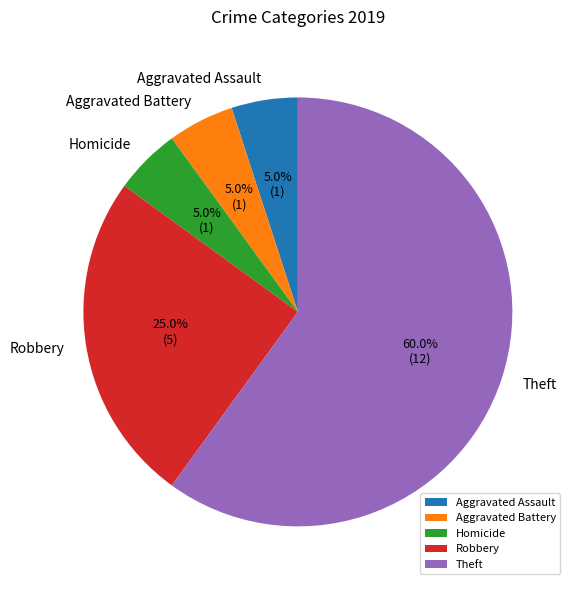

What is the majority slice?

Theft